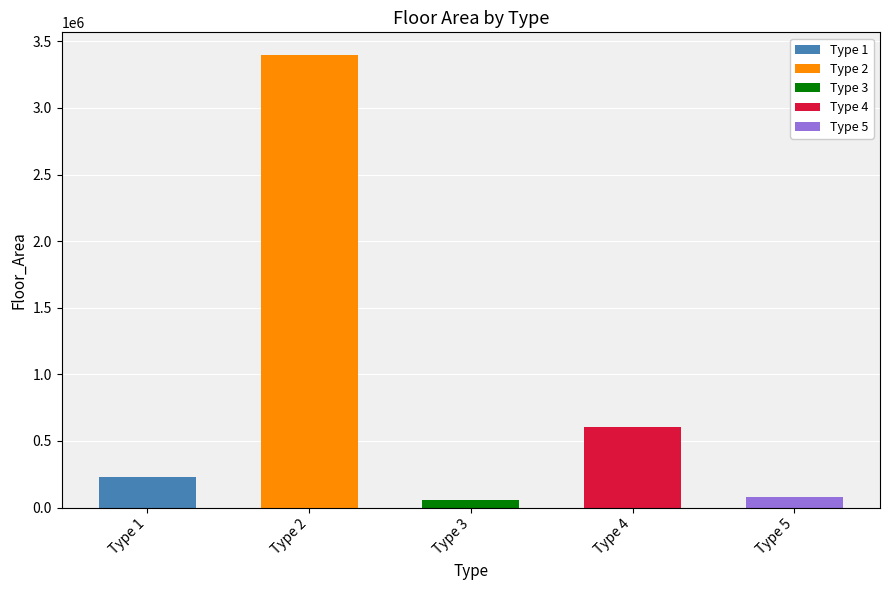

What is the value of the Floor_Area bar at the 1st from the left?

227323.0